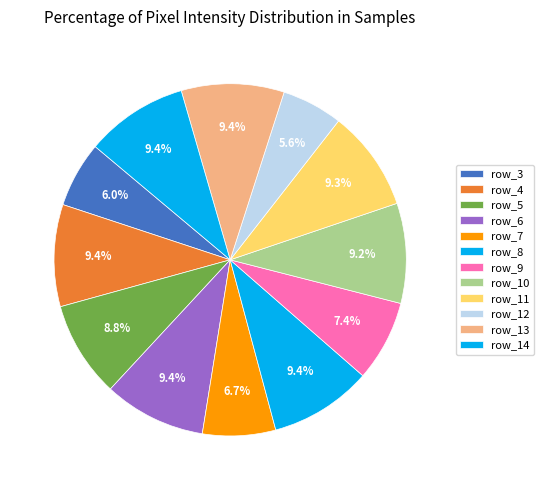

How many slices are in this pie chart?

12